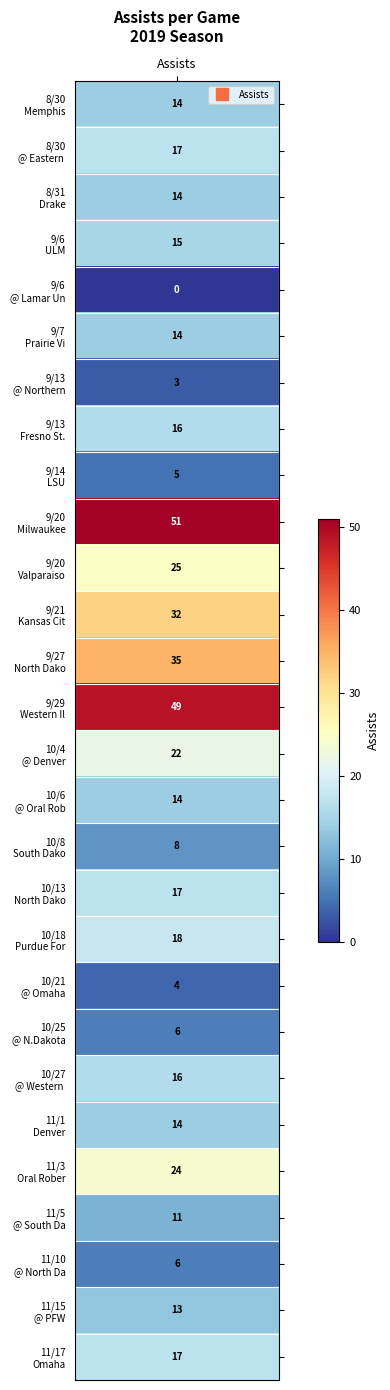

The 11012019 series shows -8 at 1. True or false?

False